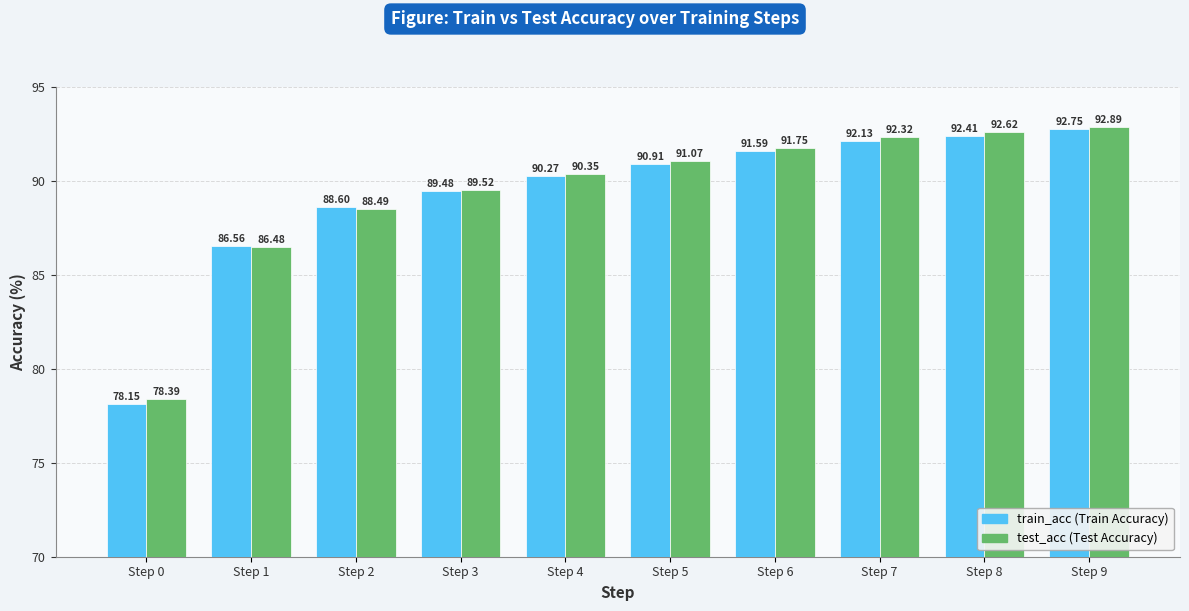

How many bars are there in total?

20